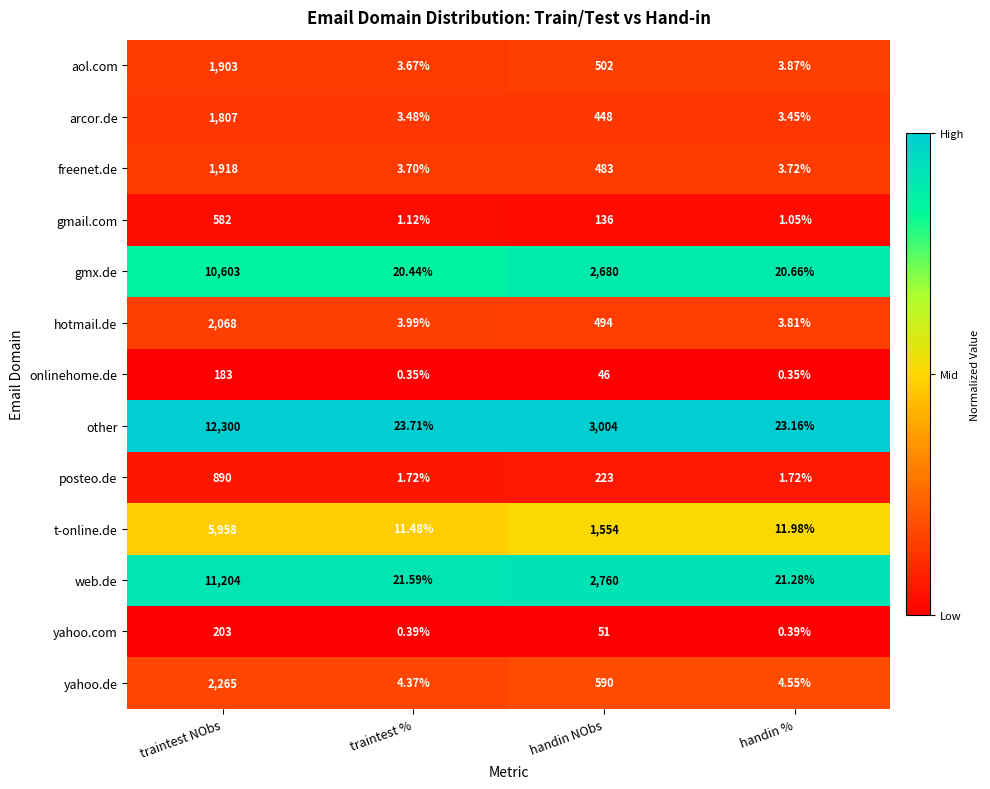

At which category is the sum across all series the highest?

traintest NObs